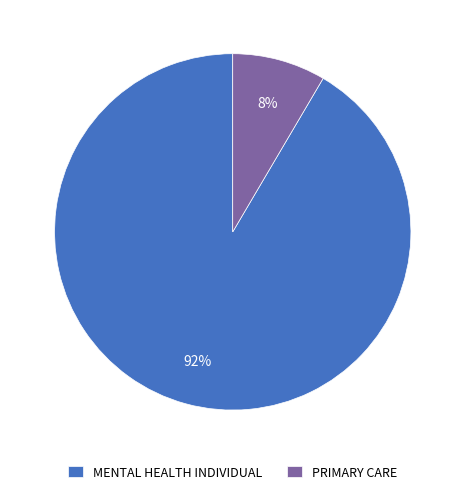

What is the largest slice in the pie chart?

MENTAL HEALTH INDIVIDUAL